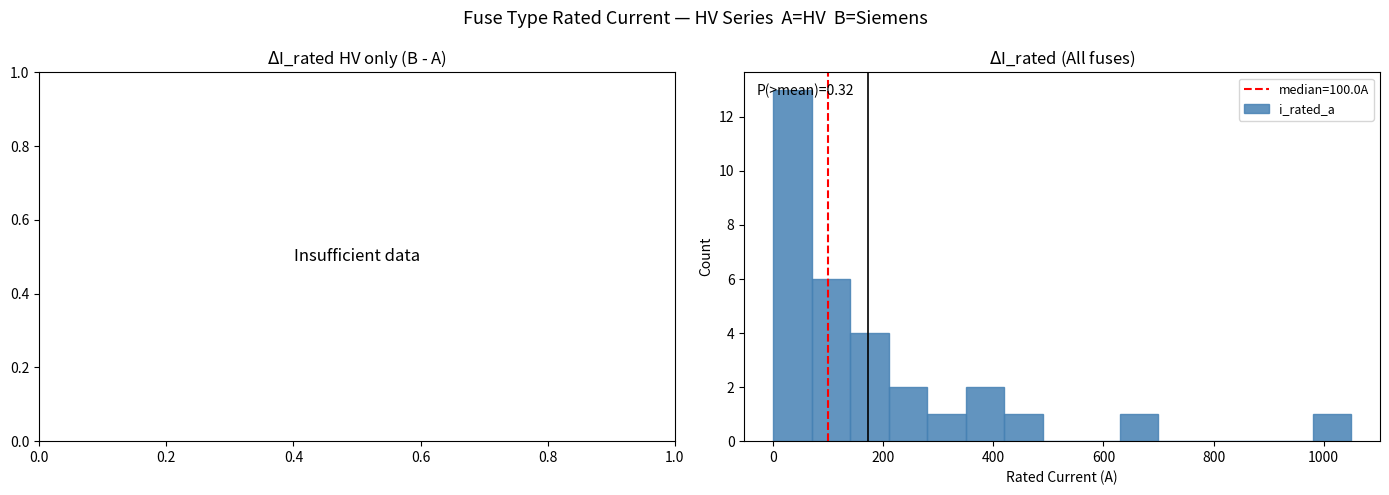

Read against the x-axis, roughly where is the centre of the tallest bar?

40